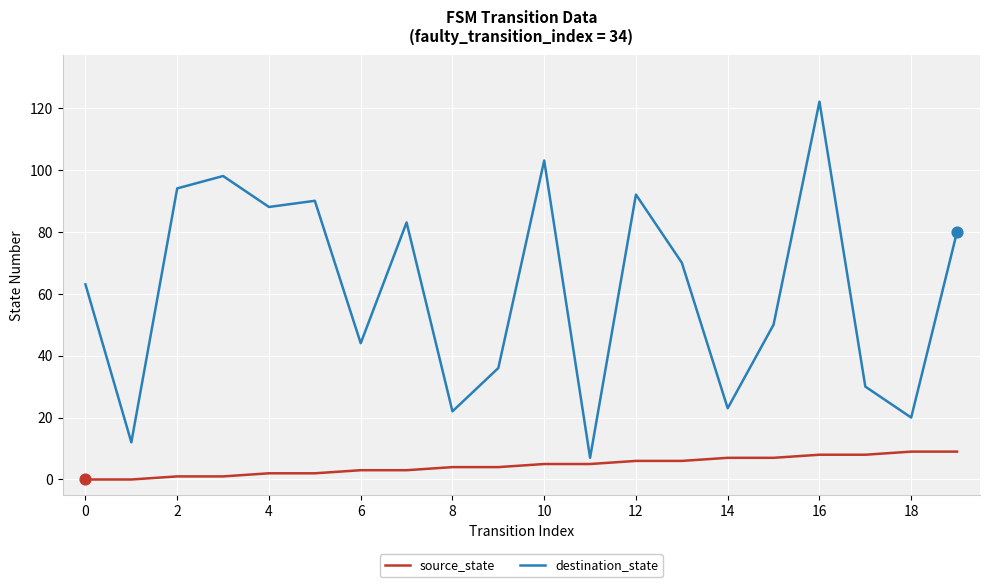

Which series has the largest range (max minus min)?

destination_state